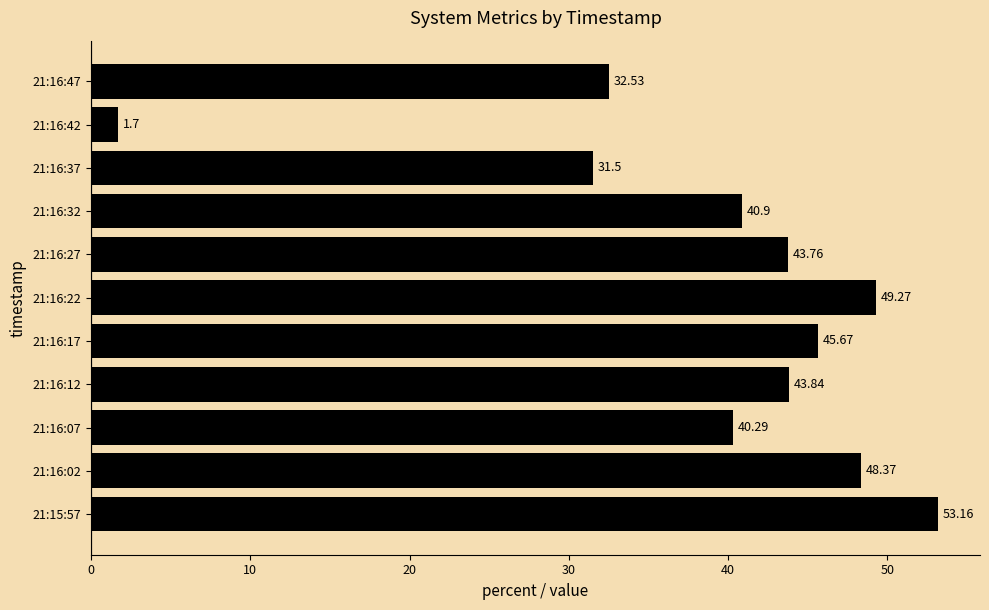

What is the difference between the maximum and minimum values?

51.5